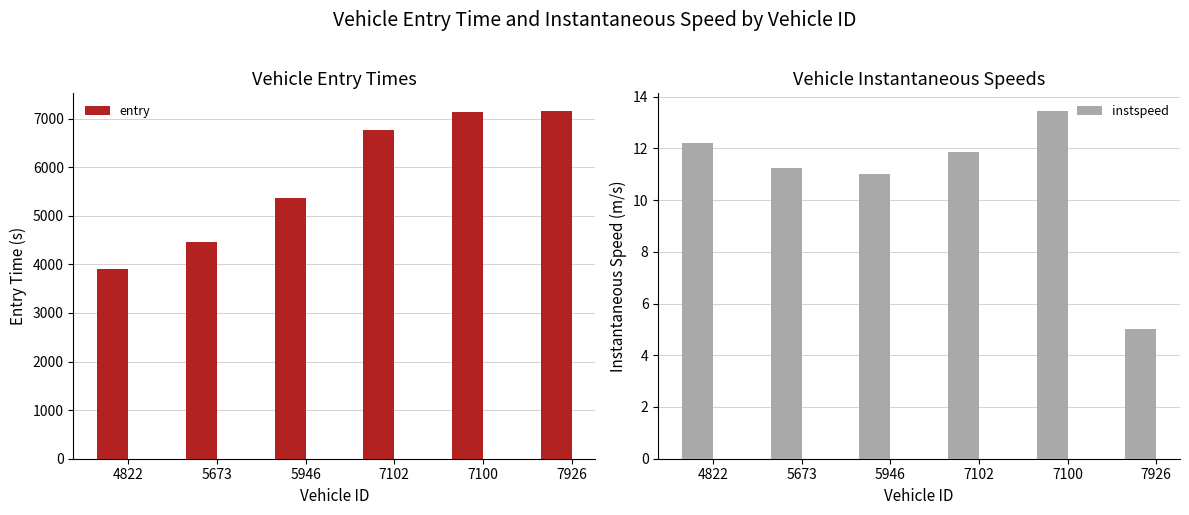

How many data points in instspeed are above 11?

5